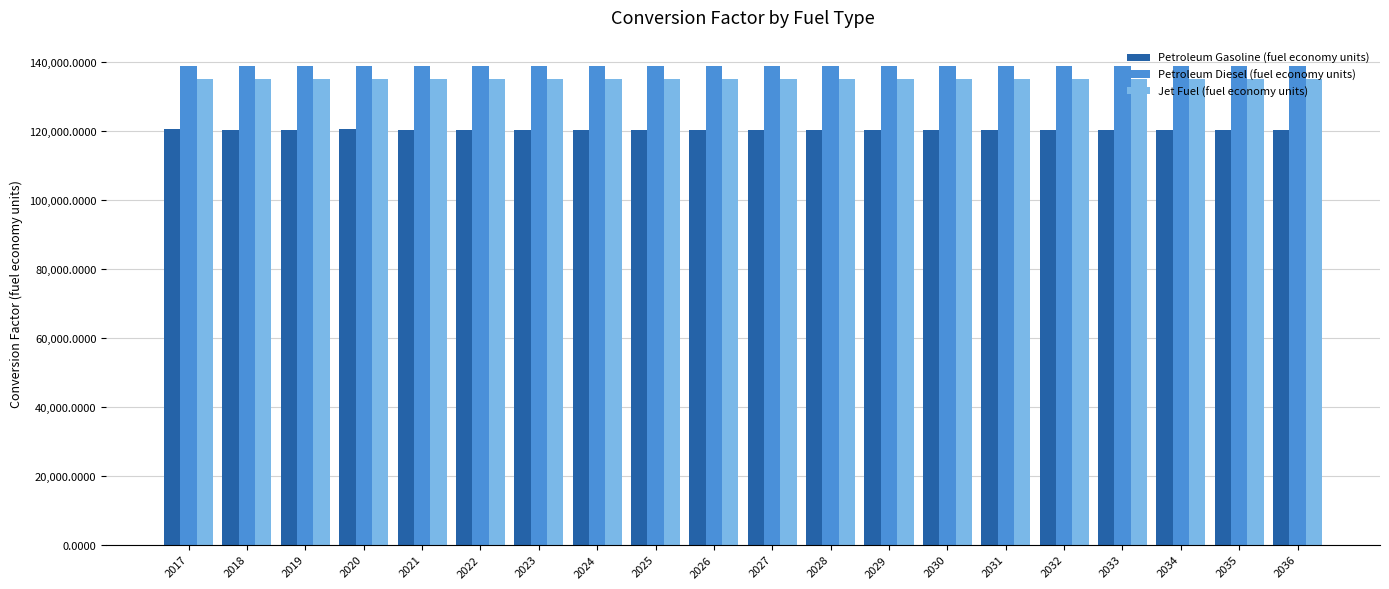

What is the total value across all series at 2034?

393830.4